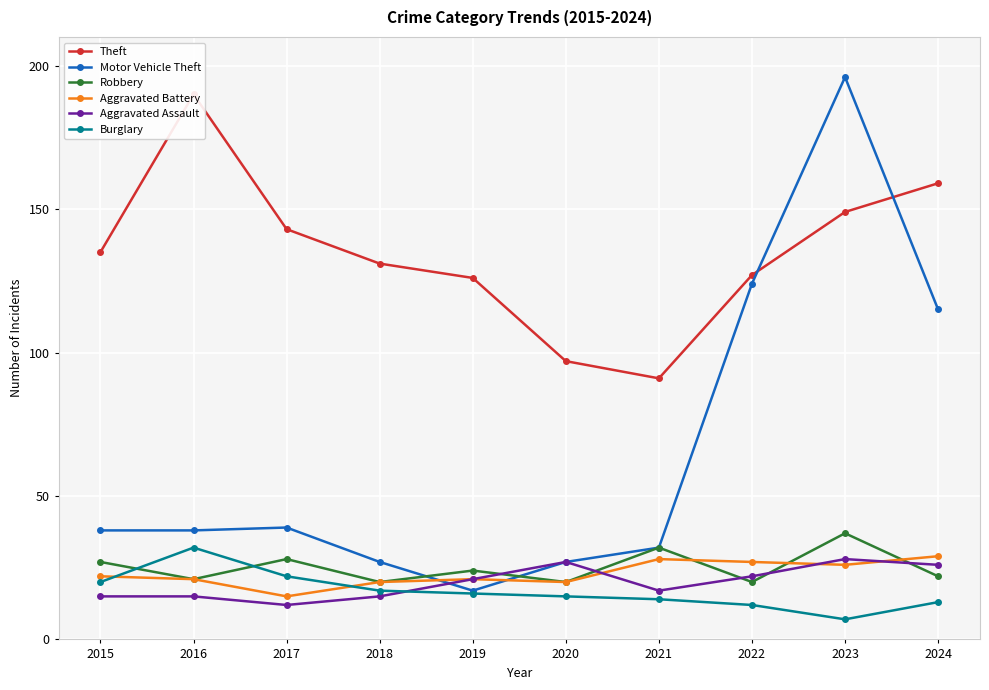

What is the difference between the highest and lowest values at 2015?

120